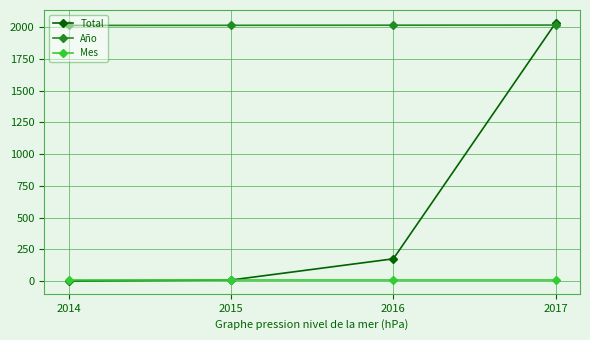

How many times do Total and Año cross each other?

1